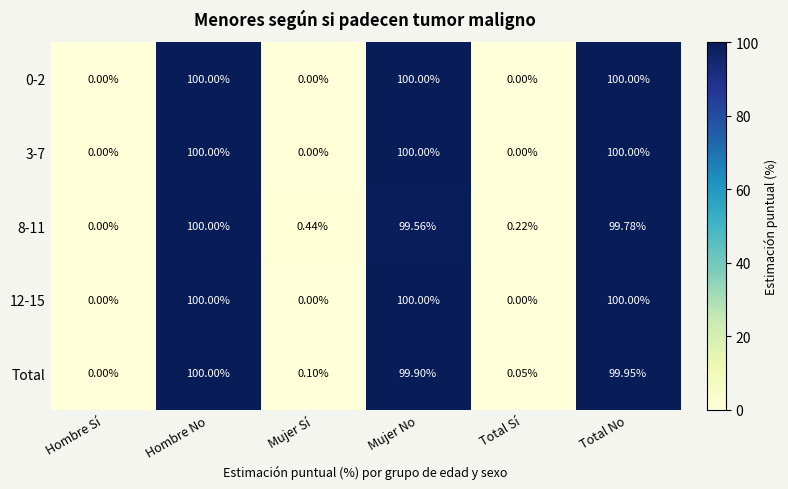

Is the value of 8-11 at Mujer Sí greater than the value of Total at Hombre Sí?

Yes